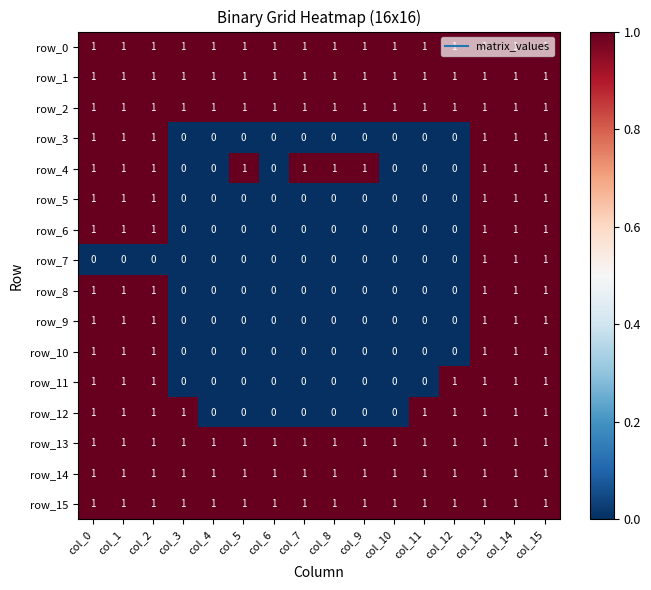

What is the total value across all series at col_9?

7